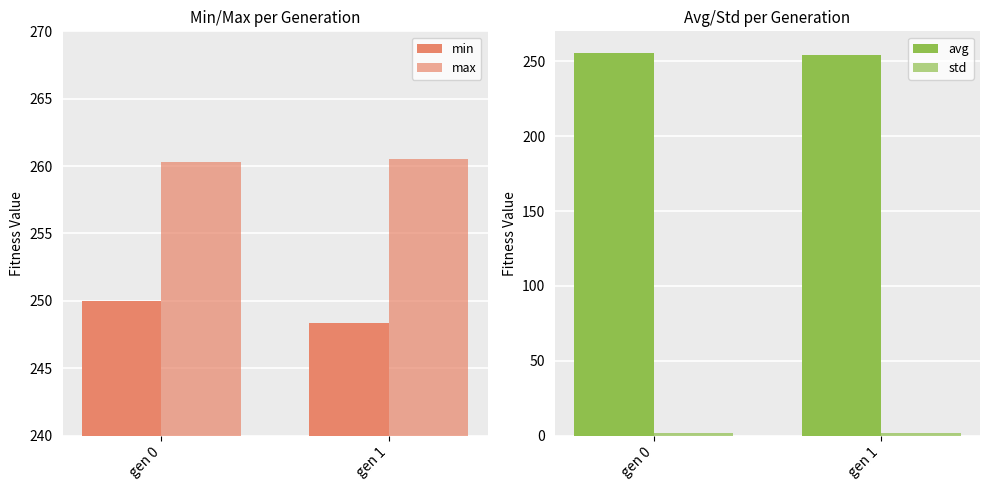

How many bars are there in each group?

4